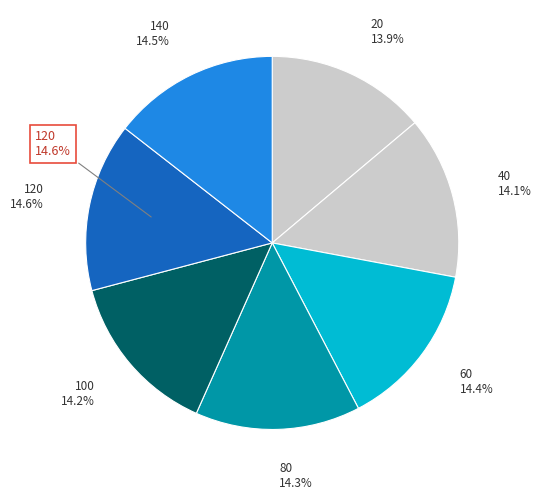

Does 140 represent more than half of the total?

No